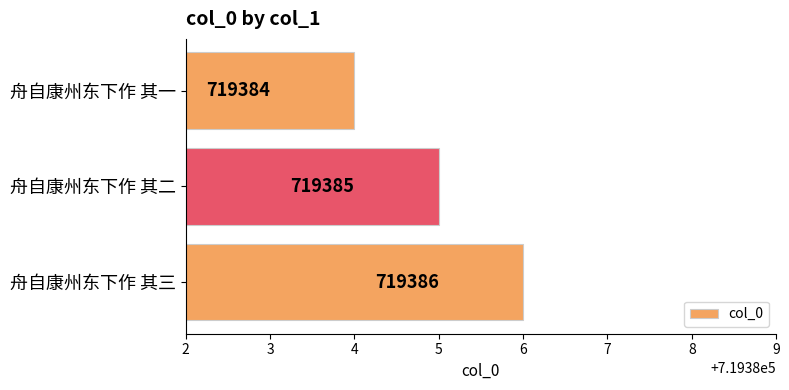

How many data points are less than 719385?

1